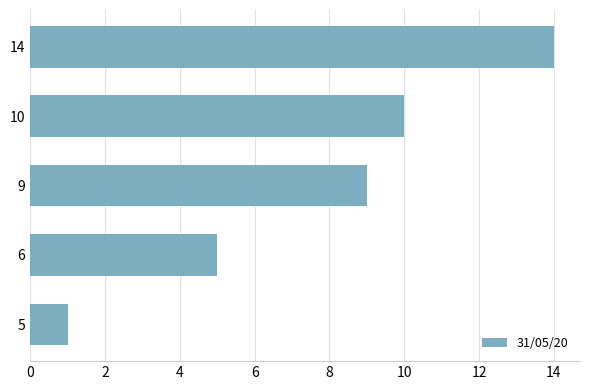

Rank the categories by value from lowest to highest.

5, 6, 9, 10, 14